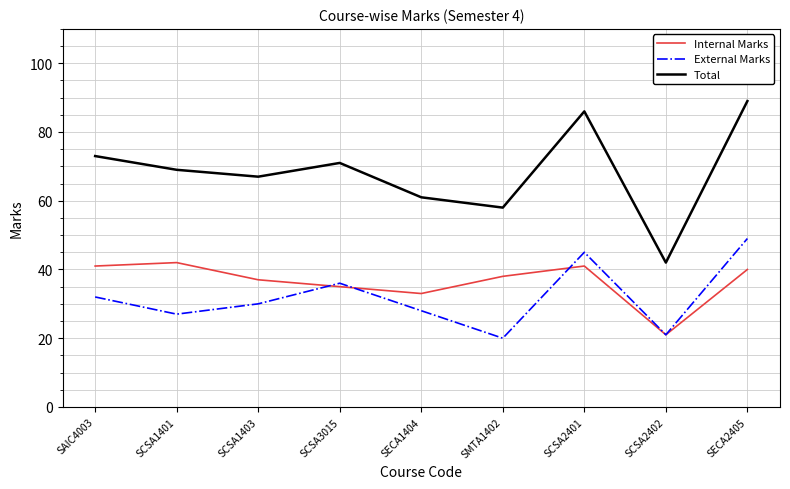

Where is the first local minimum for Total?

SCSA1403